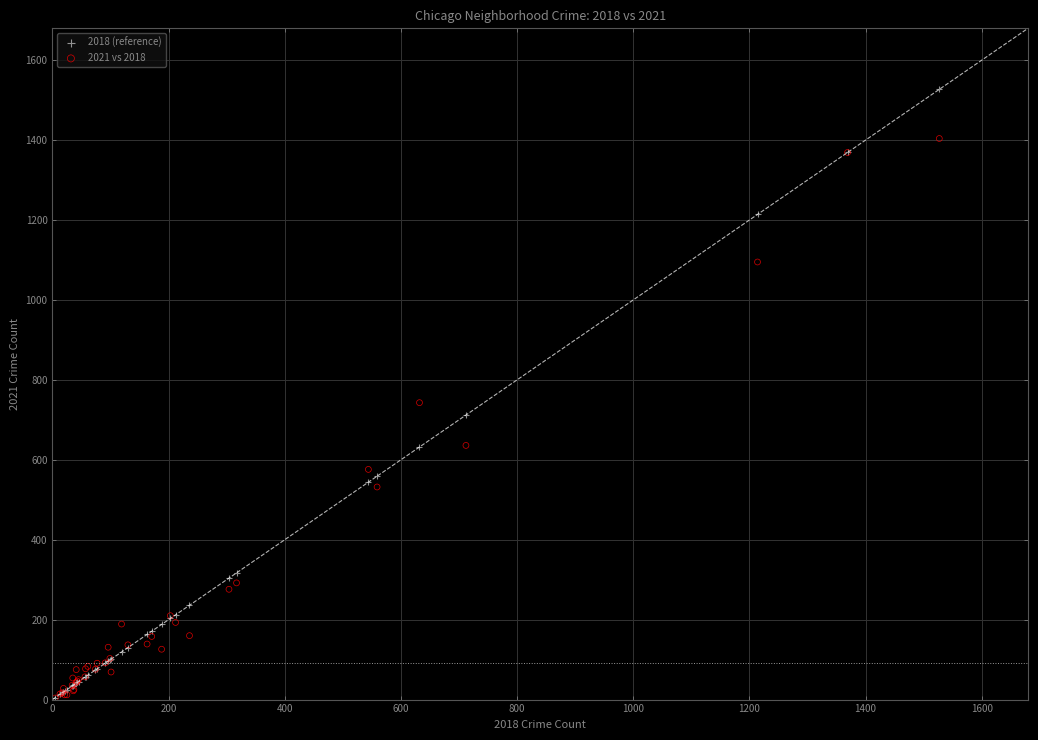

In the 2018 (reference) series, what Y value is closest to 766?

712